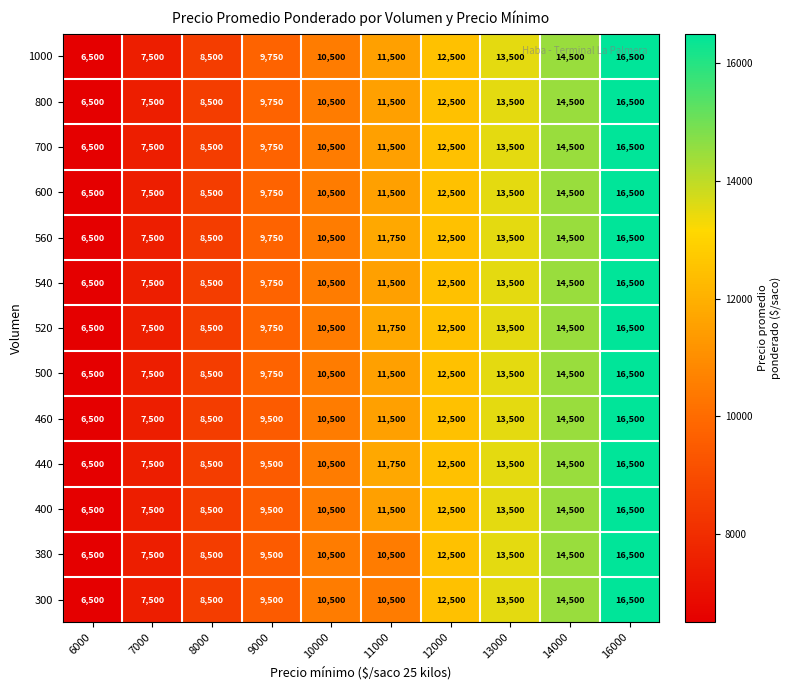

The 520 series shows 10864 at 6000. True or false?

False